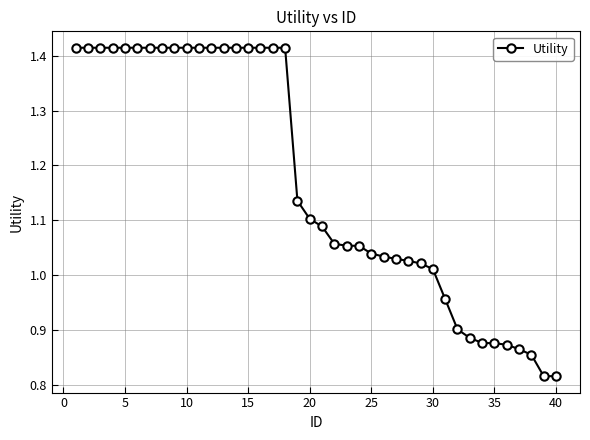

What is the sum of all values?

46.8